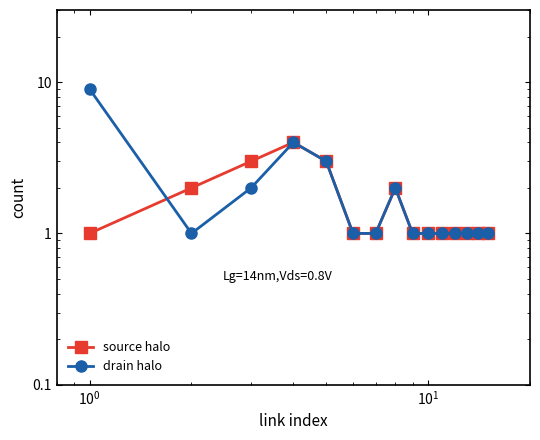

List the series in order of their overall mean, lowest first.

source halo, drain halo